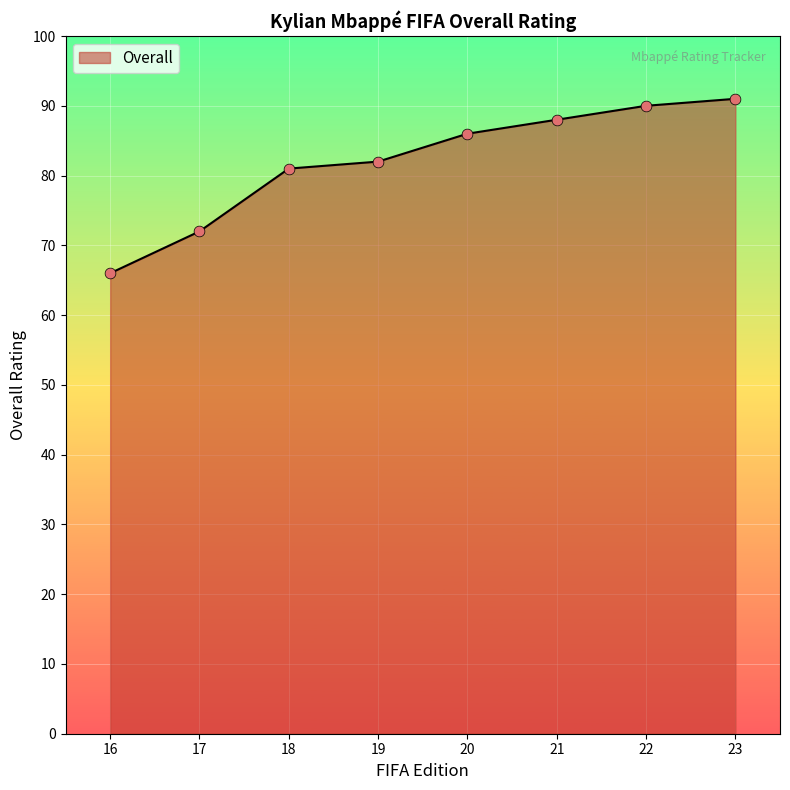

What is the ratio of the value at 19 to the value at 17?

1.1